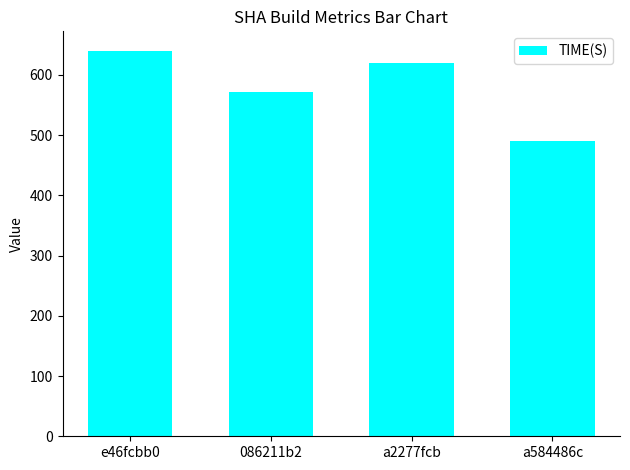

True or false: the data shows 620.0 at a2277fcb.

True